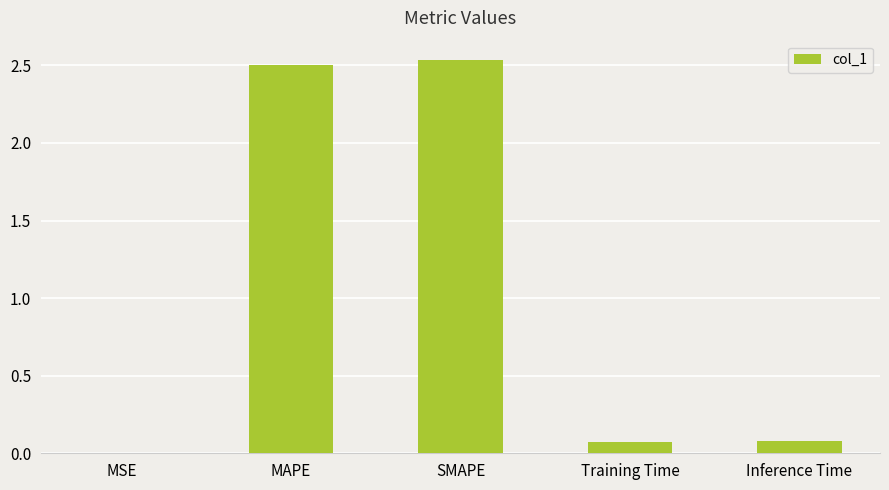

How many categories are shown in the chart?

5